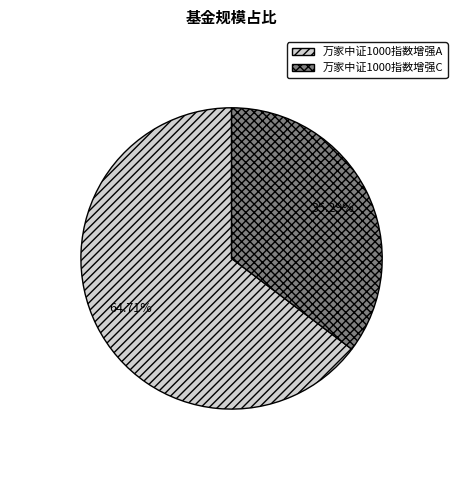

To the nearest percent, what is the average slice percentage?

50%